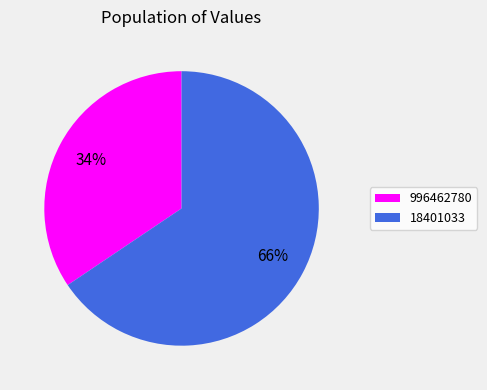

To the nearest percent, what is the average slice percentage?

50%